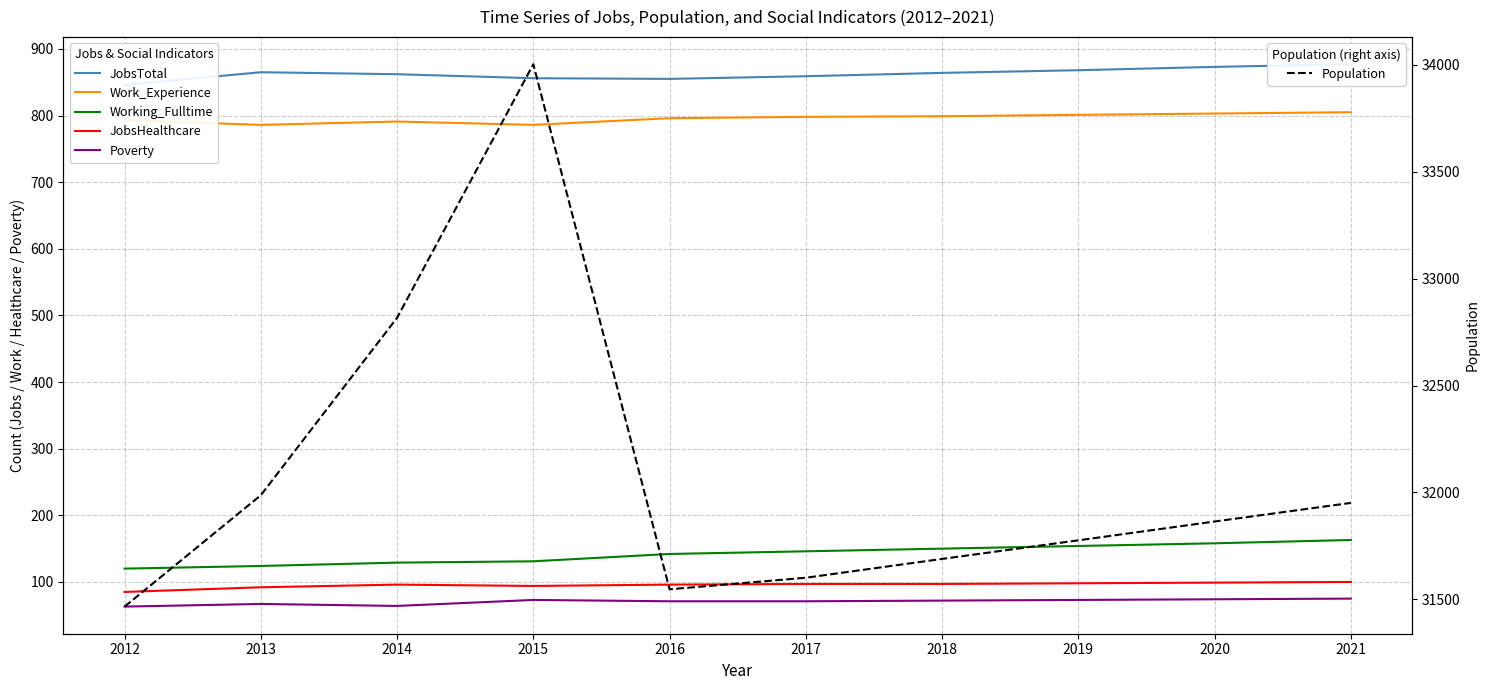

In JobsHealthcare, how many points are higher than both neighbors (excluding endpoints)?

1